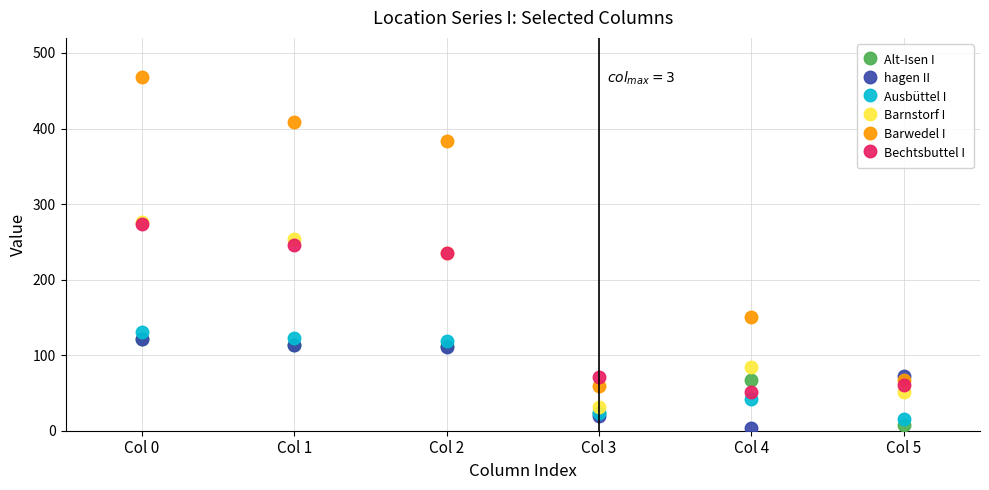

What is the lowest value of the Barwedel I series?

59